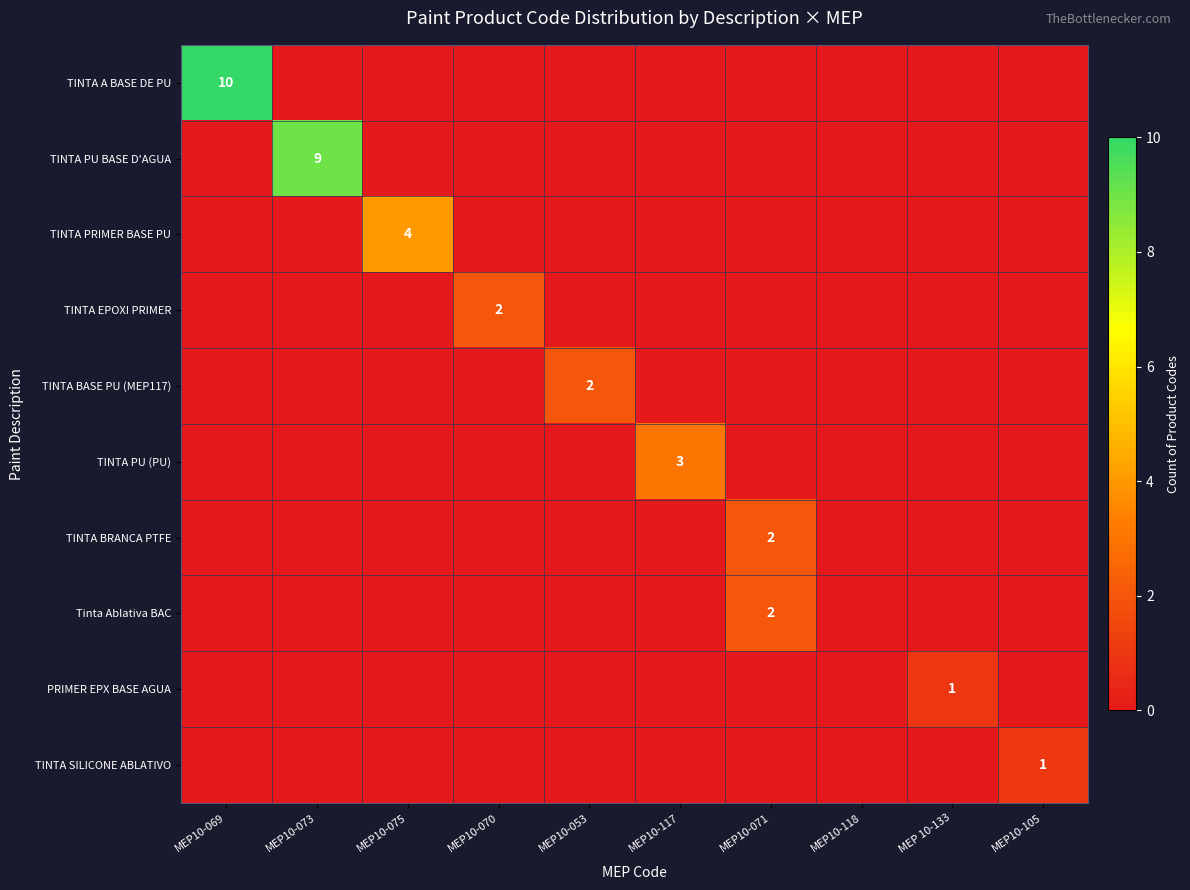

Which series changed the most between MEP10-071 and MEP 10-133?

TINTA BRANCA PTFE